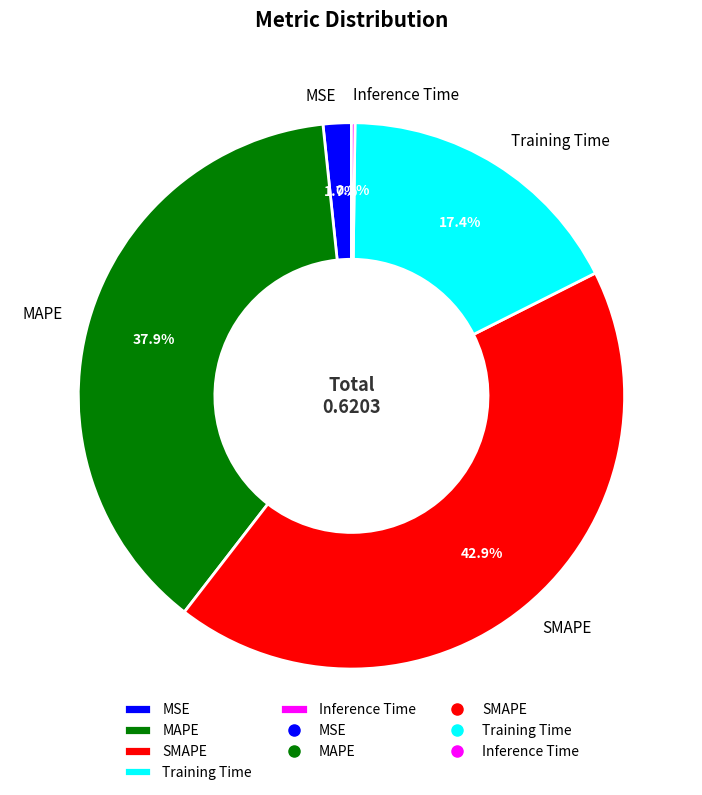

Is there any slice that represents more than half of the pie?

No